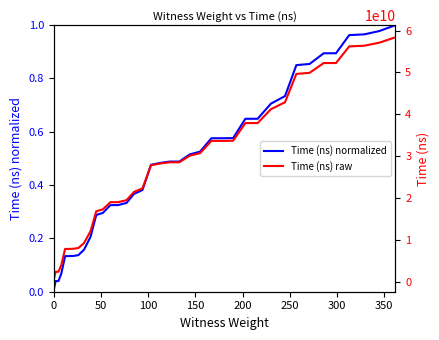

Reading left to right, transcribe all the data shown in this chart.

Time (ns) normalized: 0.0	0.0	0.0	0.1	0.1	0.1	0.1	0.1	0.2	0.2	0.3	0.3	0.3	0.3	0.3	0.4	0.4	0.5	0.5	0.5	0.5	0.5	0.5	0.6	0.6	0.6	0.6	0.6	0.7	0.7	0.9	0.9	0.9	0.9	1.0	1.0	1.0	1.0
Time (ns) raw: 466216500.0	2342898300.0	2344336700.0	3995690900.0	7800545000.0	7801513900.0	7849432000.0	8008994300.0	9194111800.0	12063929600.0	16815017700.0	17273522400.0	18981844600.0	18982262300.0	19456395800.0	21439479800.0	22295232400.0	27817347900.0	28236584000.0	28522363900.0	28522588800.0	30088726400.0	30707663900.0	33631841900.0	33633485900.0	33668336300.0	37896250400.0	37901997500.0	41208965100.0	42880672400.0	49657788200.0	49910268000.0	52256482800.0	52256773000.0	56234699400.0	56398719800.0	57131055600.0	58413227900.0